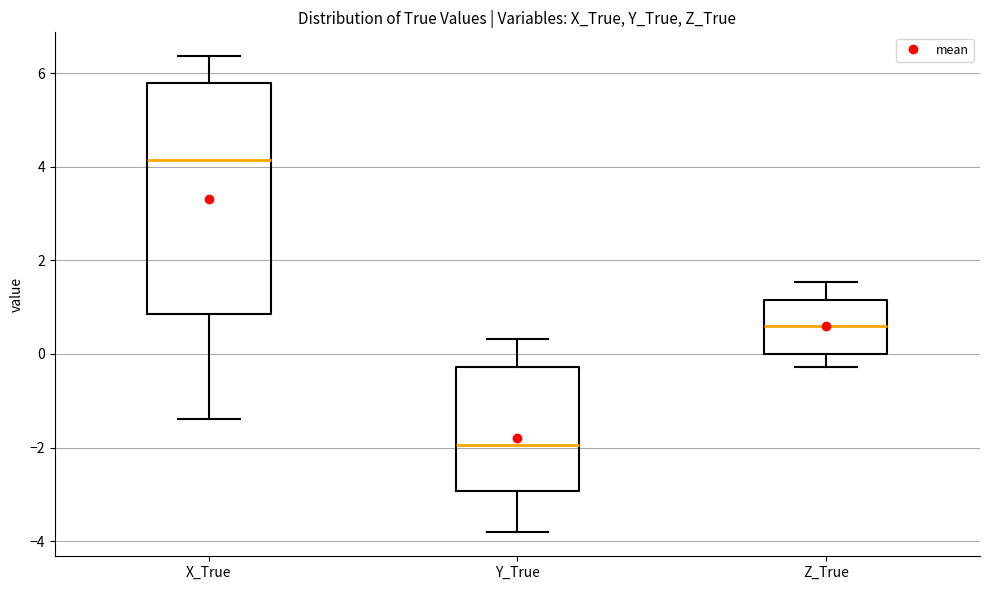

Which box's median line is the highest?

X_True